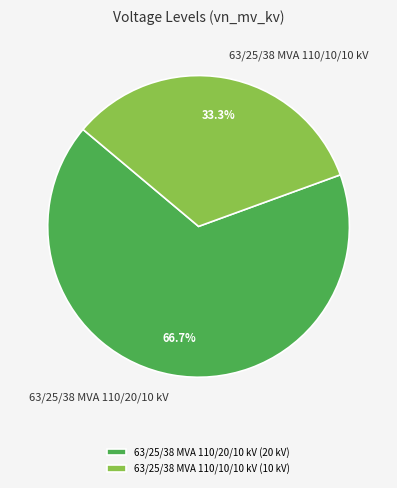

Is there a majority slice in this chart?

Yes